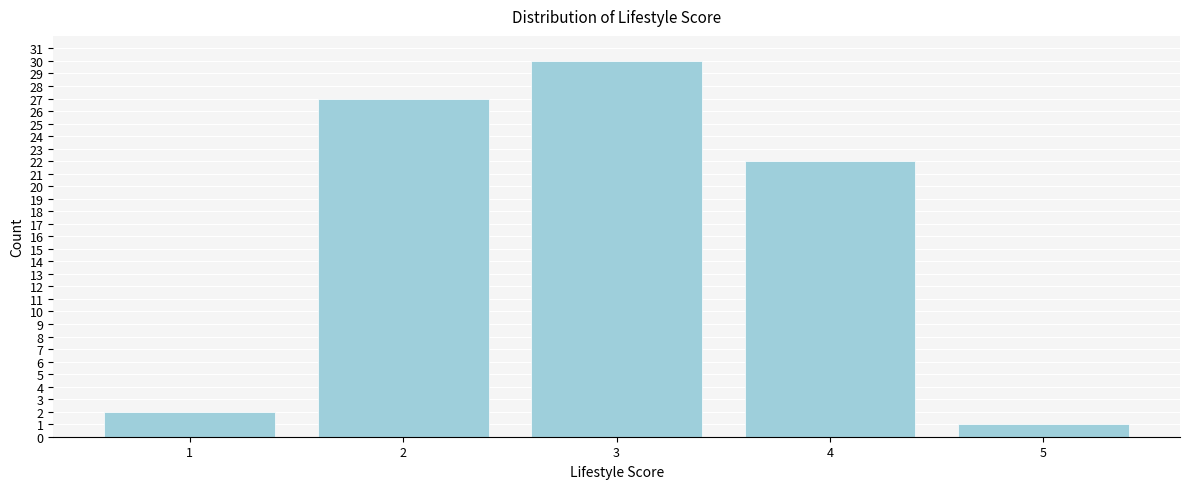

Reading right to left, extract all data points from this chart.

5=1	4=22	3=30	2=27	1=2